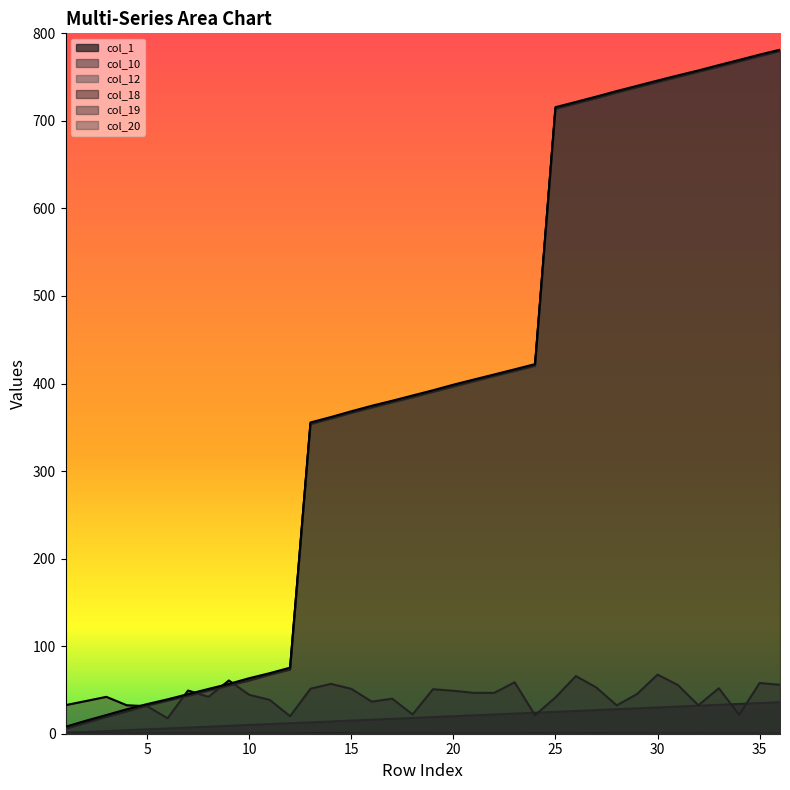

Is it true that col_1 equals 23.0 at 23?

True